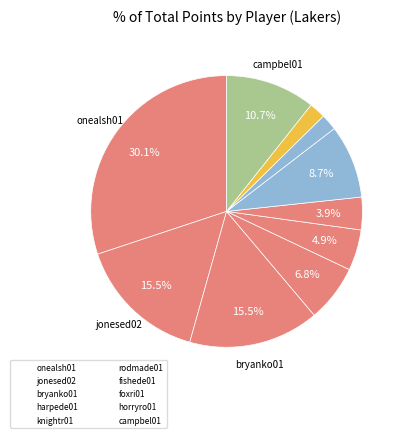

How many segments does this pie chart have?

10